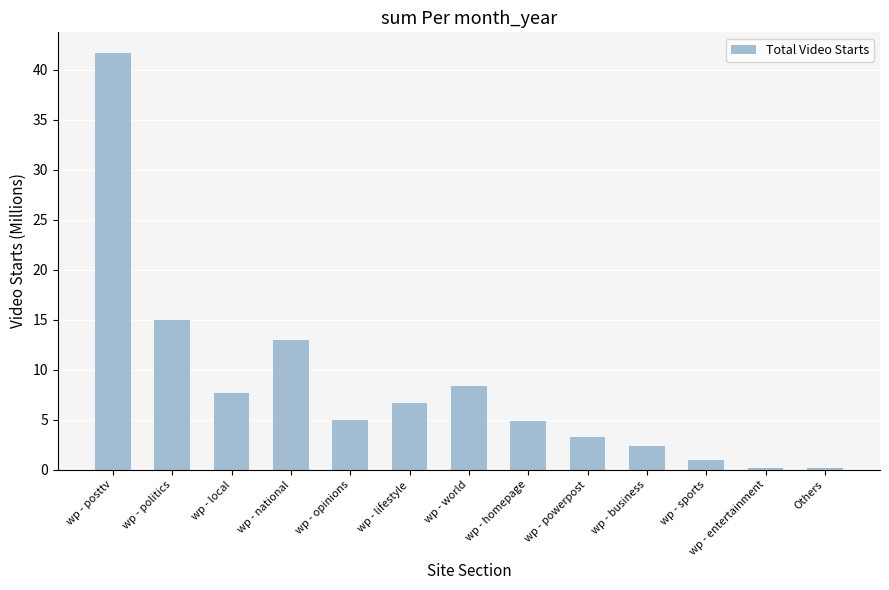

What is the label of the 10th bar from the right?

wp - national